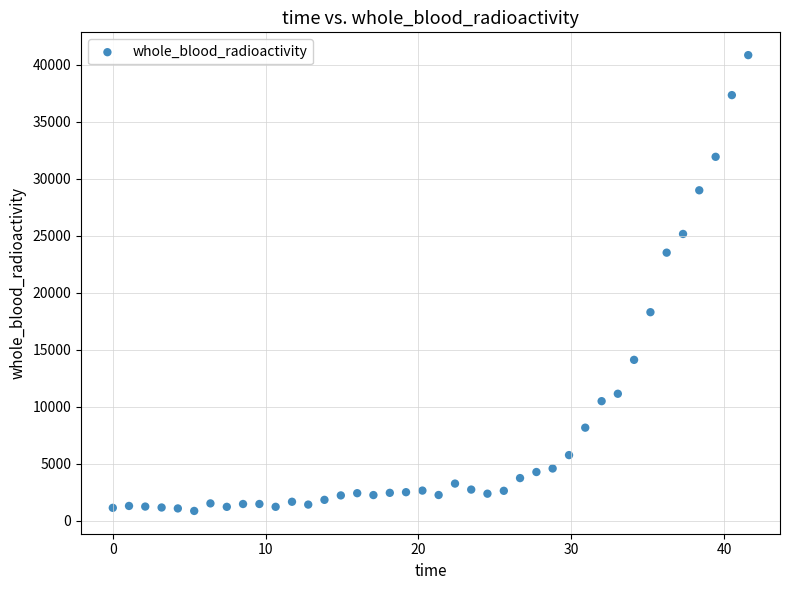

What is the range of X values (max minus min)?

41.6